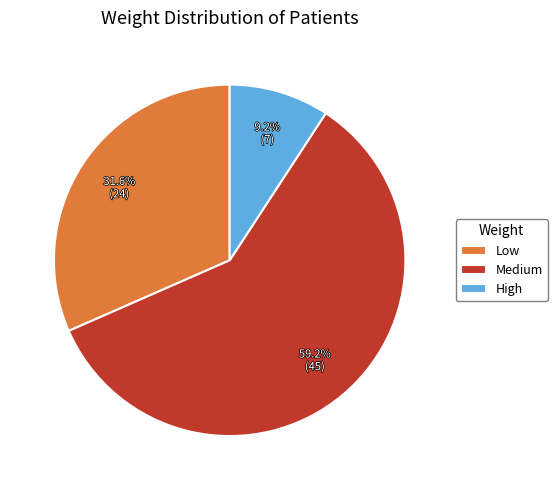

The Medium slice represents 59% of the pie. True or false?

True